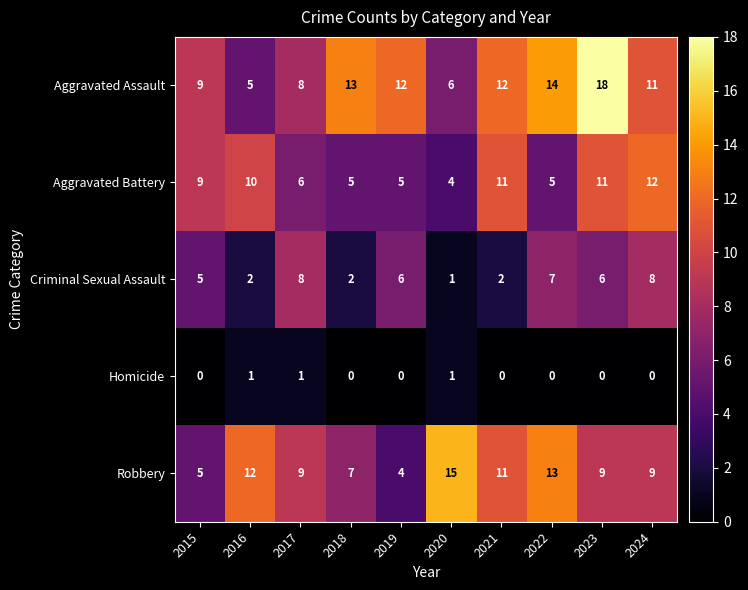

How many Criminal Sexual Assault values are between 2 and 7?

7